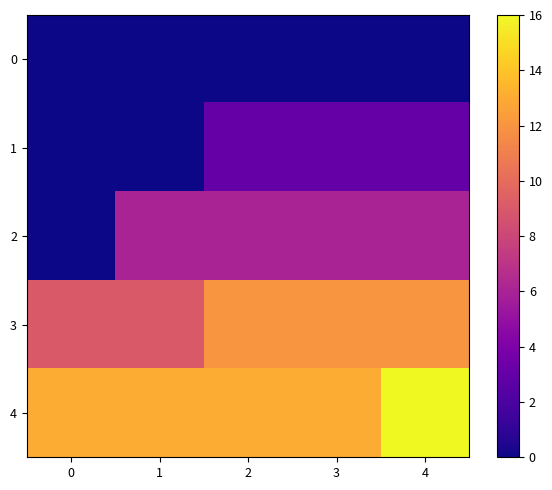

At how many categories does at least one series exceed 2?

5